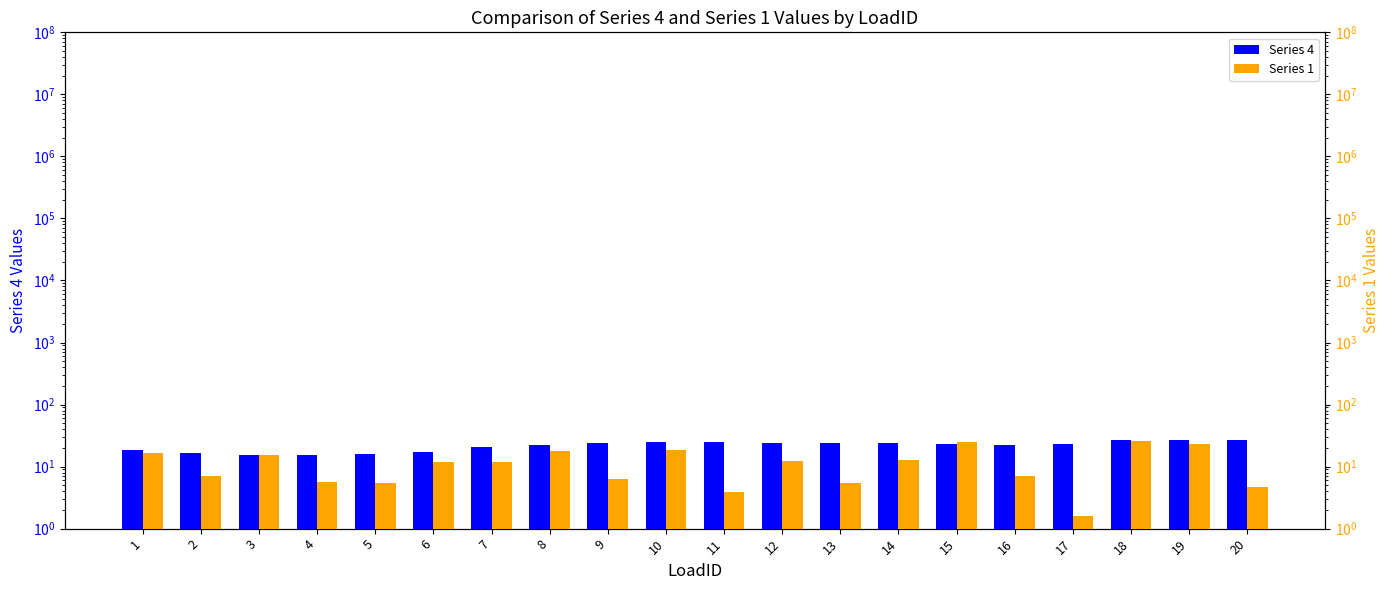

Reading left to right, what are all the values shown in this chart?

Series 4: 1=18.7	2=16.5	3=15.5	4=15.3	5=15.9	6=17.1	7=20.5	8=22.3	9=23.6	10=24.5	11=24.6	12=24.4	13=24.3	14=23.8	15=23.1	16=22.6	17=23.5	18=26.5	19=27.0	20=27.2
Series 1: 1=16.6	2=7.1	3=15.4	4=5.7	5=5.5	6=11.9	7=11.7	8=18.0	9=6.4	10=18.2	11=3.9	12=12.3	13=5.4	14=12.6	15=25.1	16=7.1	17=1.6	18=25.7	19=23.1	20=4.6